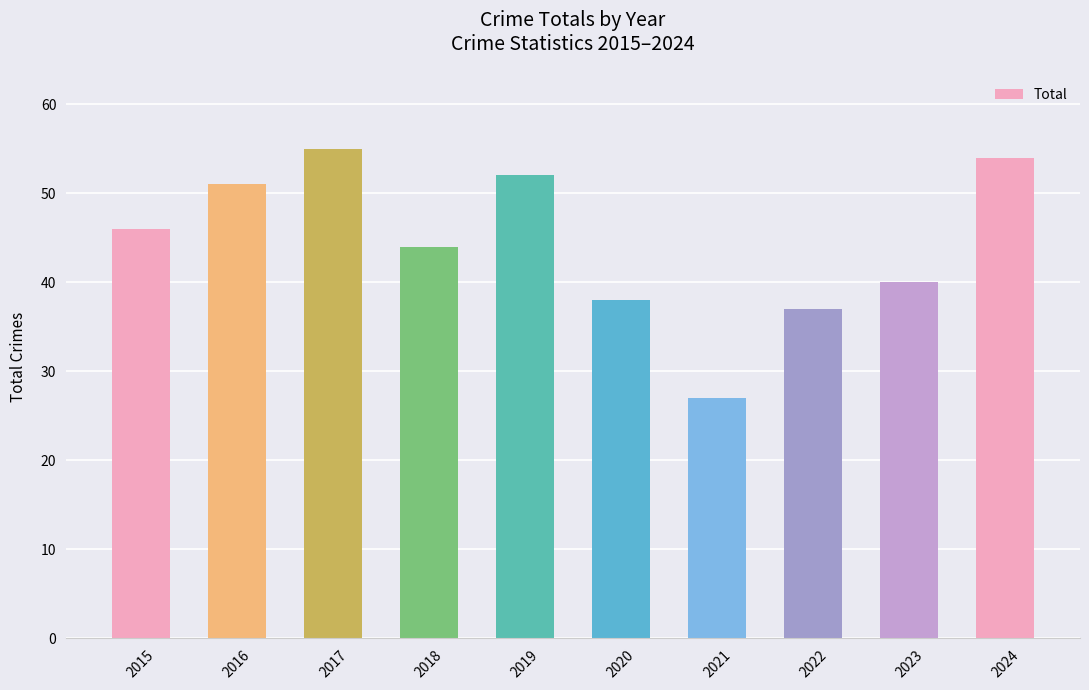

What is the change in value from 2019 to 2020?

-14